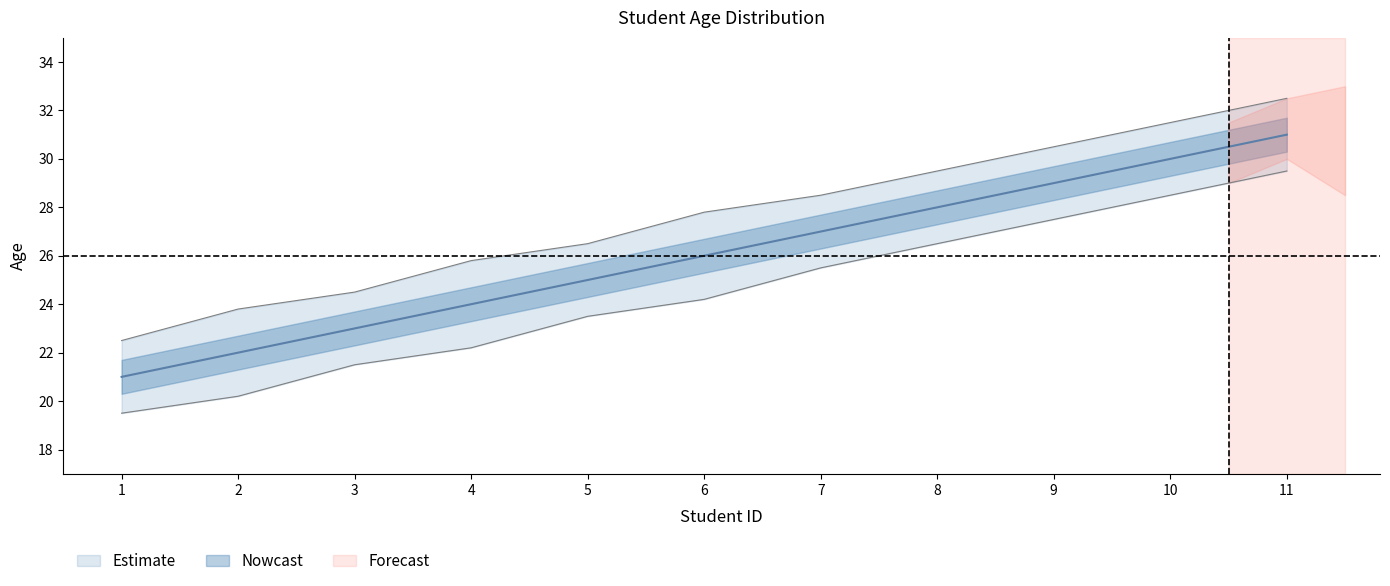

Count the number of data series in this chart.

3